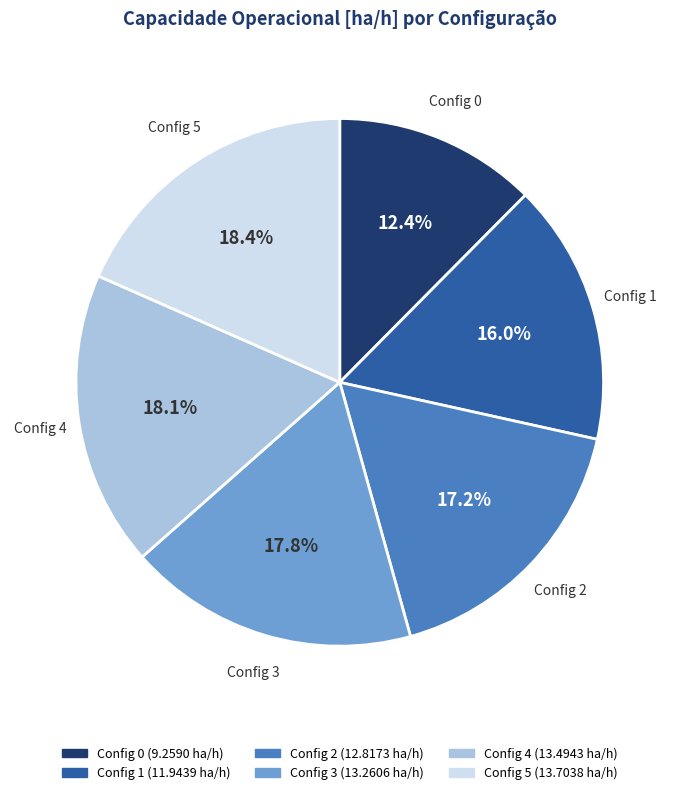

Count the number of slices in the pie.

6